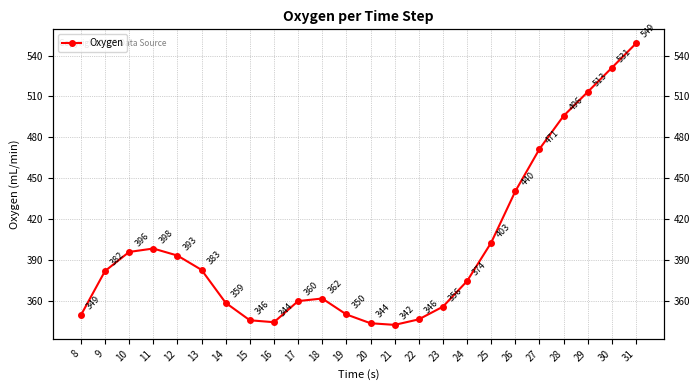

Does the chart have visible grid lines?

Yes